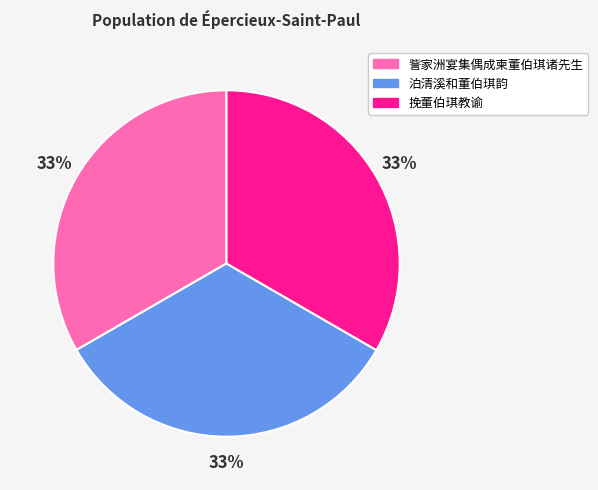

Is 訾家洲宴集偶成柬董伯琪诸先生 the majority of the pie?

No